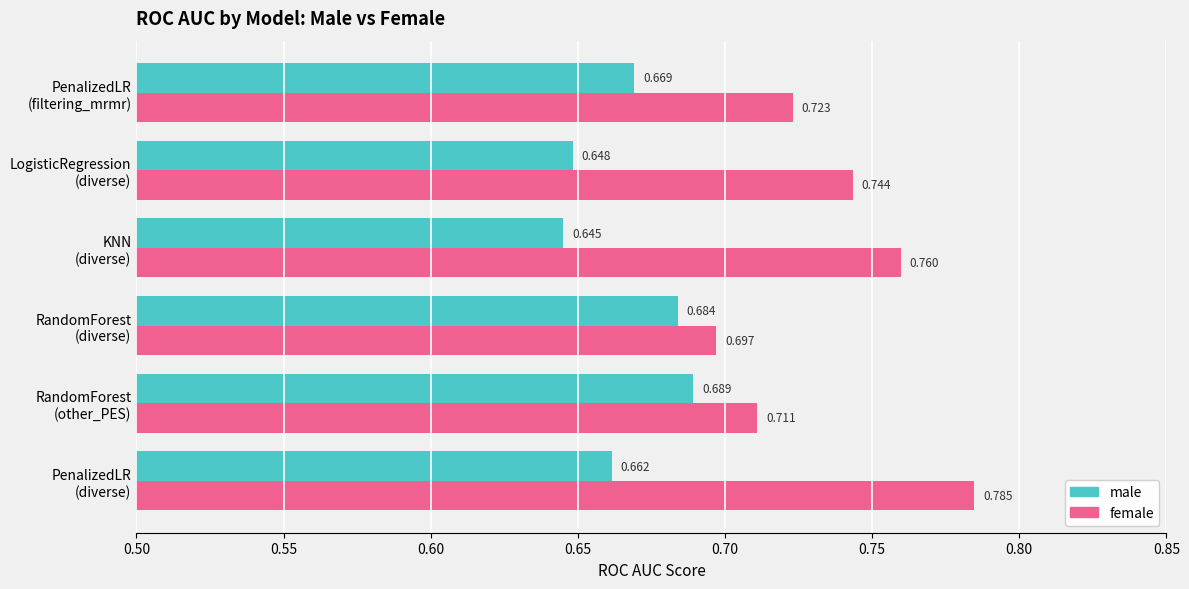

List the series in order of their peak value, lowest first.

male, female